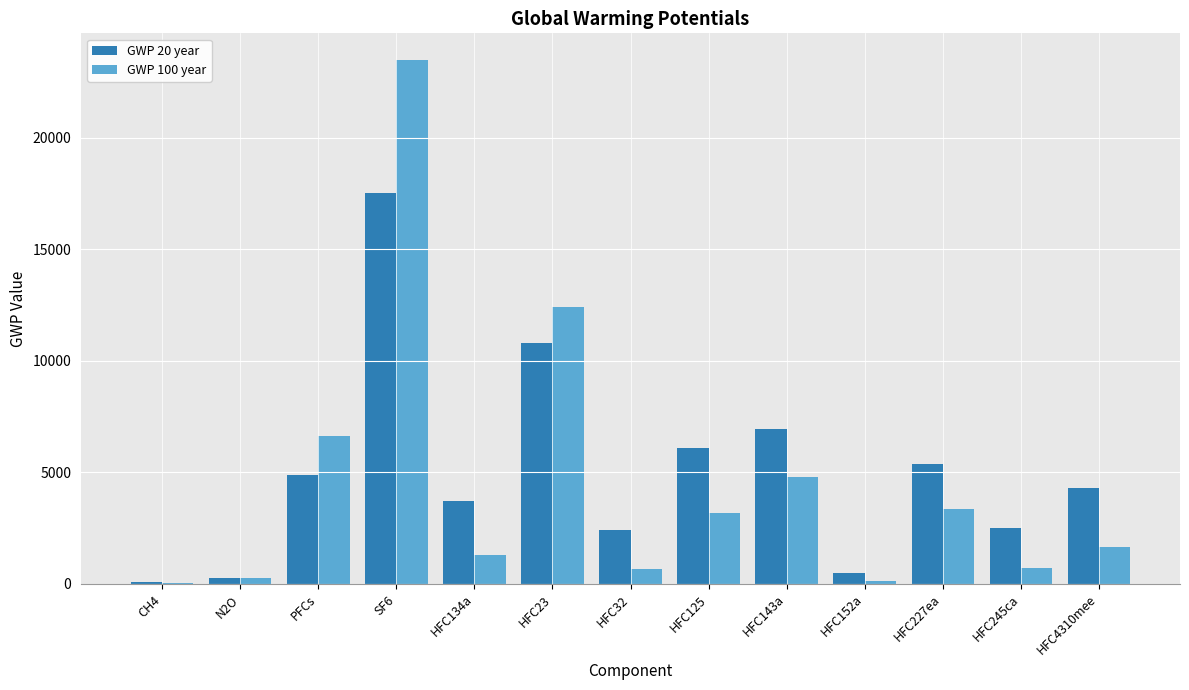

The GWP 100 year series shows 12400 at HFC23. True or false?

True